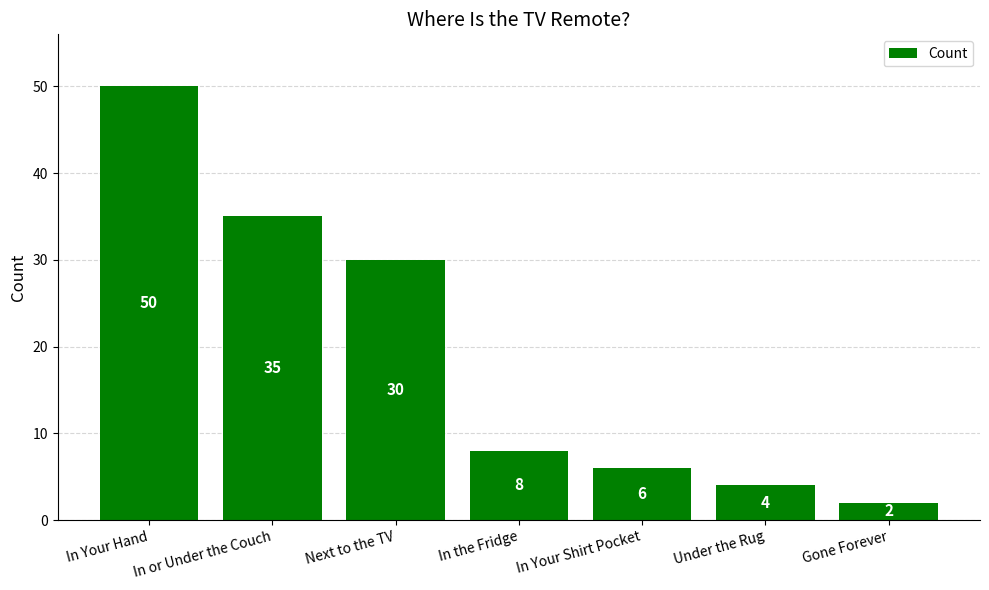

Which category has the lowest value across all series?

Gone Forever